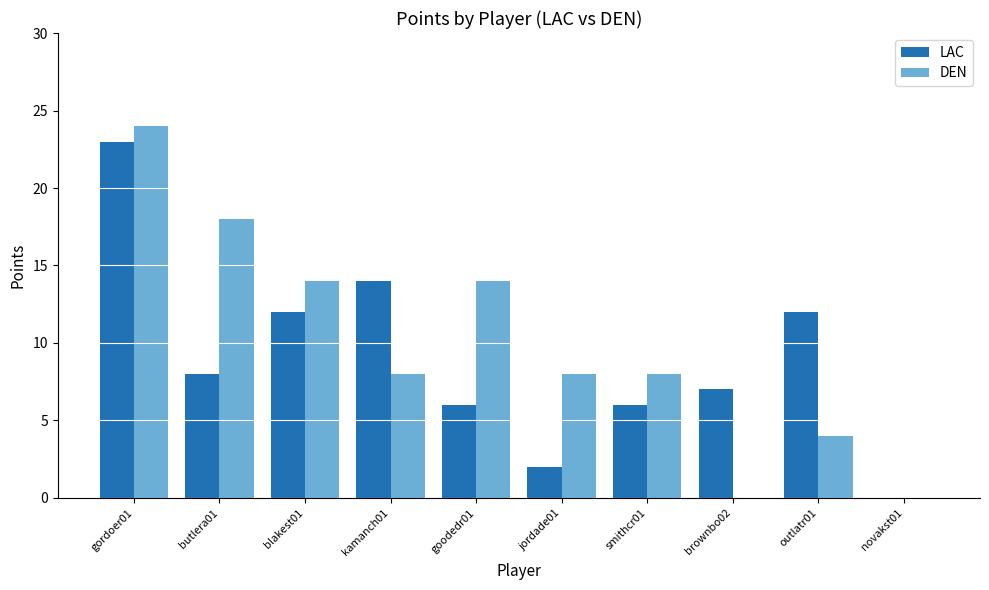

The value of DEN at blakest01 is 8. True or false?

False